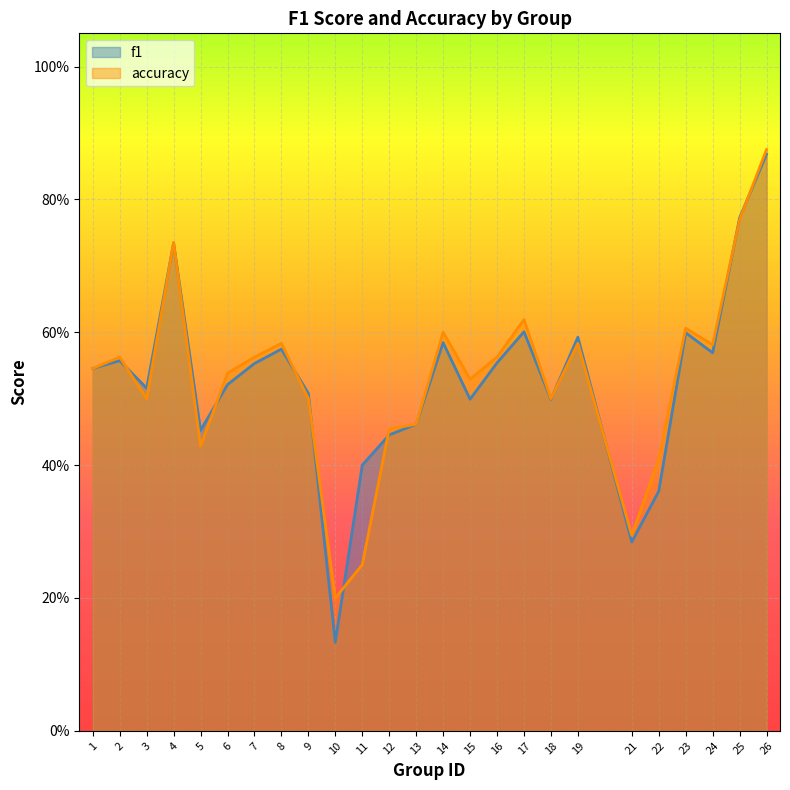

The accuracy series shows 1.0 at 24. True or false?

False